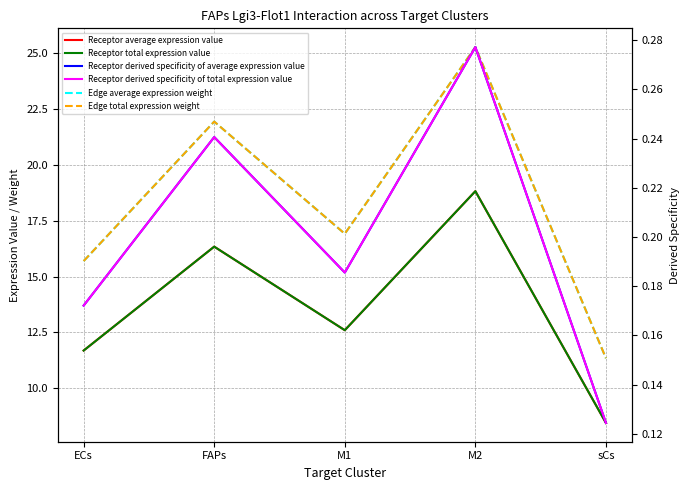

At which label is Receptor average expression value closest to 13?

M1